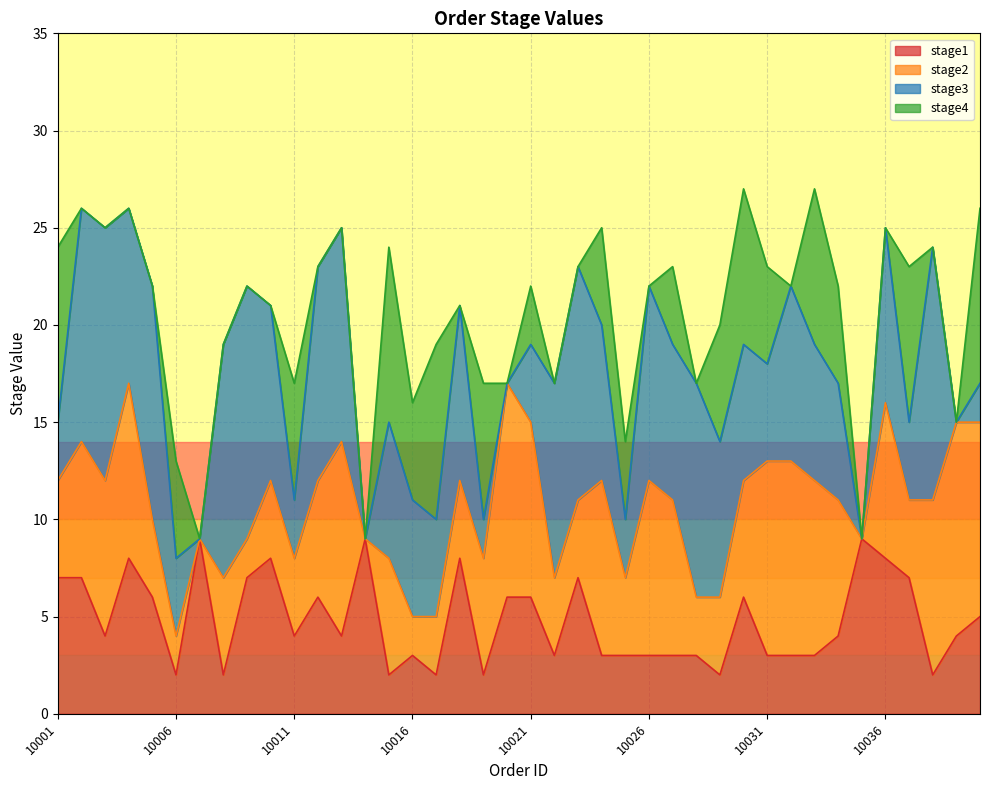

What is the lowest value of the stage1 series?

2